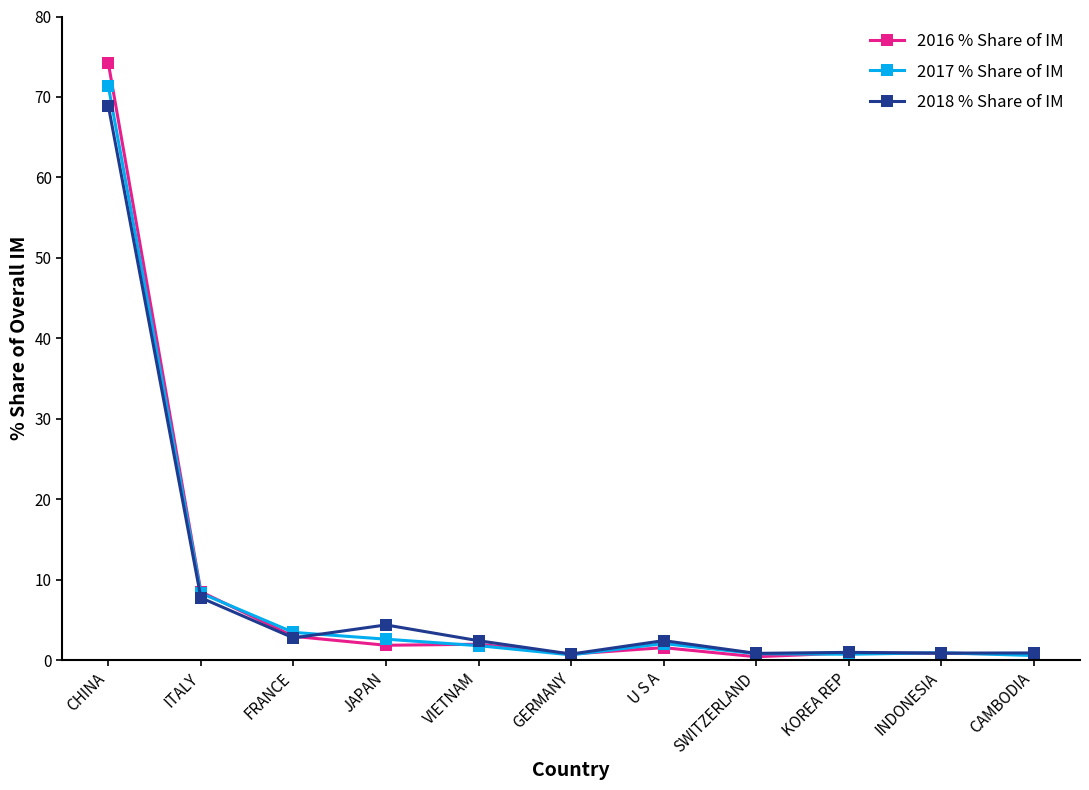

Which series has the largest range (max minus min)?

2016 % Share of IM